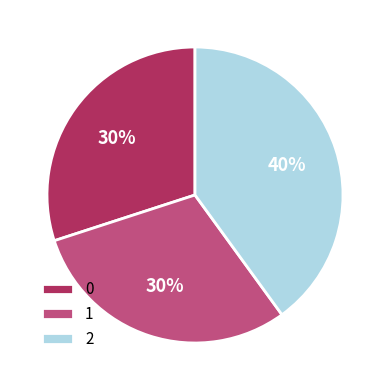

Is there a majority slice in this chart?

No